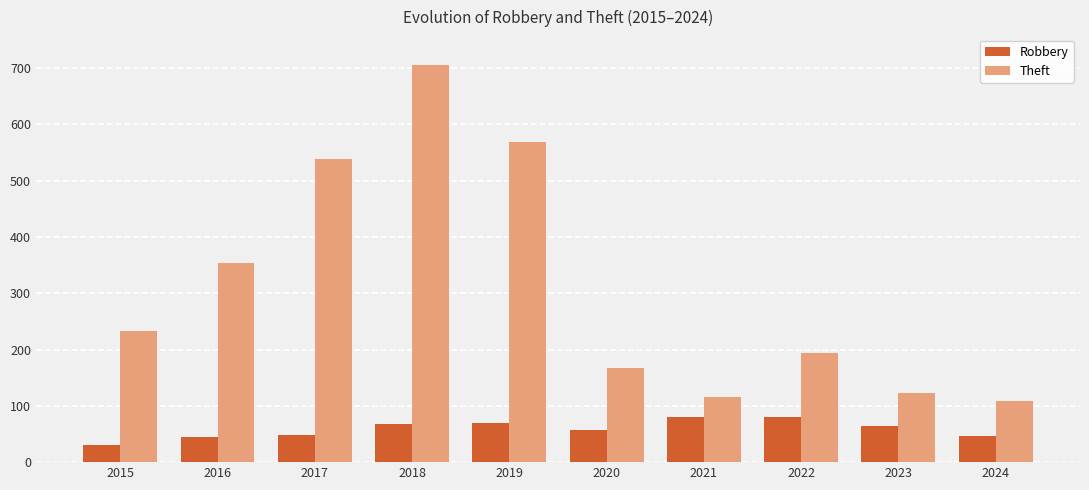

What is the minimum value shown in the chart?

30